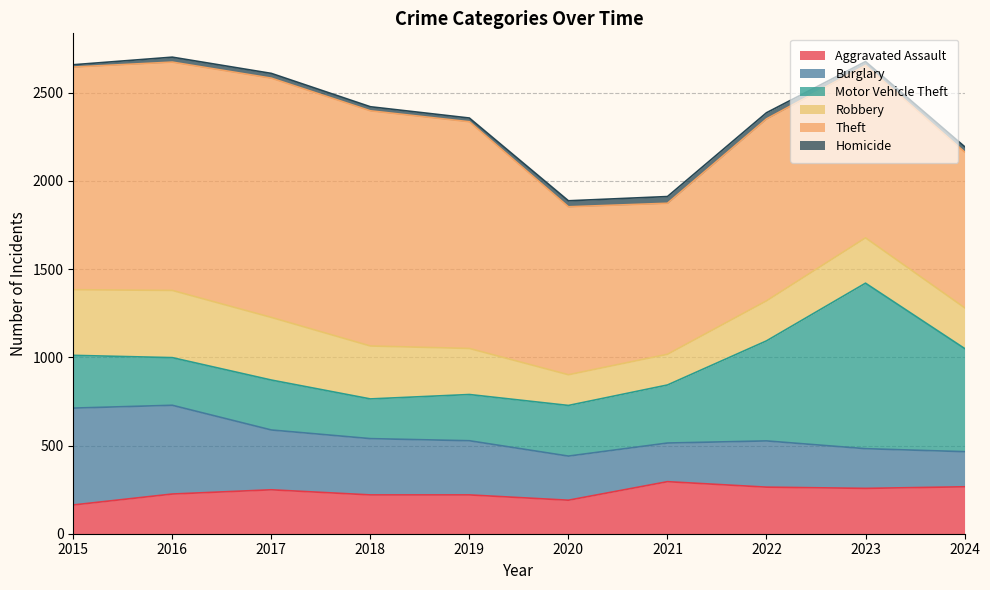

At which category does the chart reach its minimum across all series?

2015